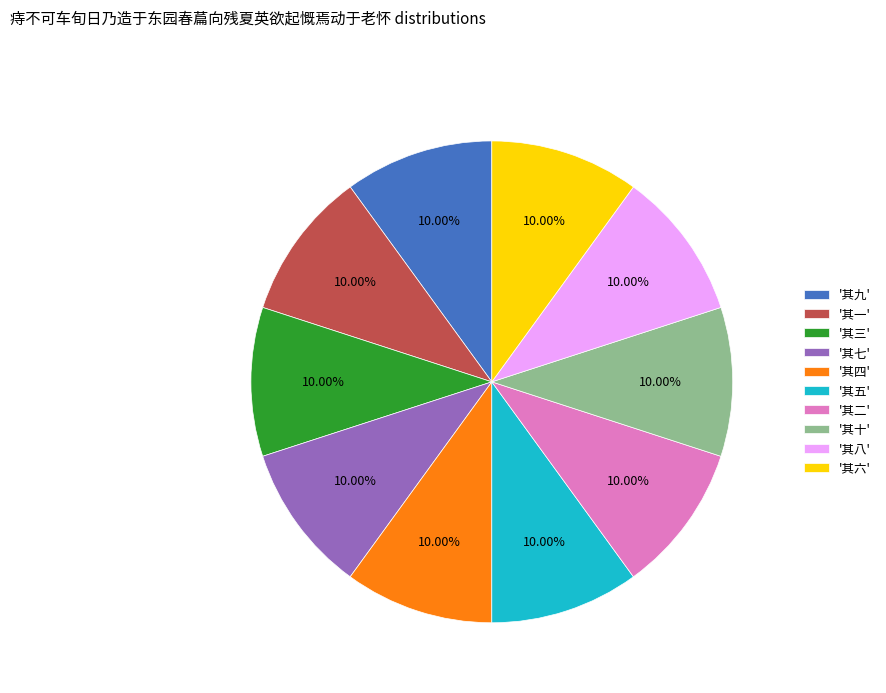

To the nearest percent, what is the average slice percentage?

10%